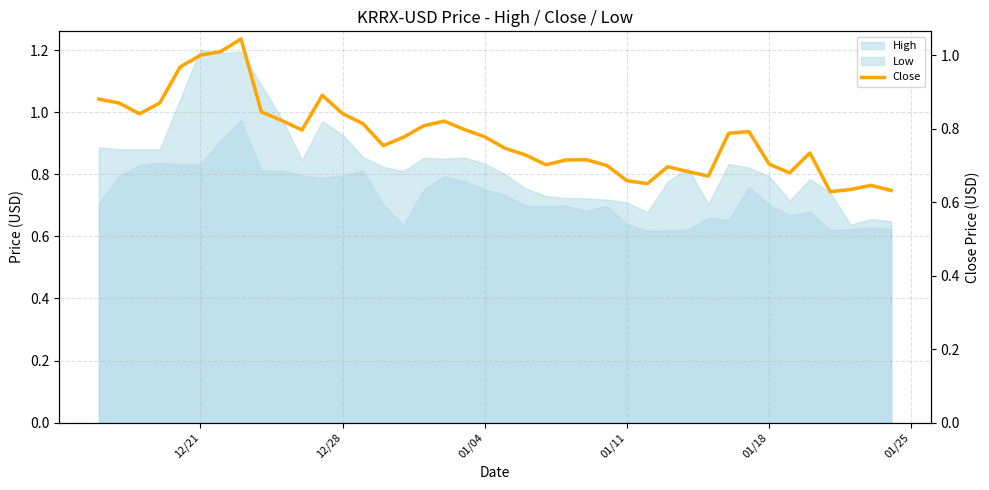

How many interior local valleys (lower than both neighbors) does the data have?

8